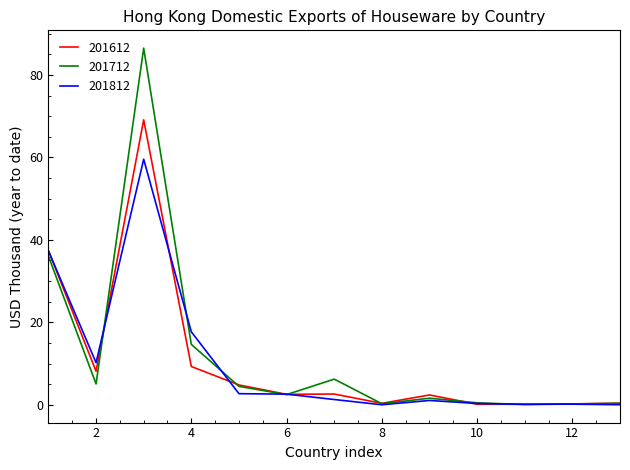

What is the maximum value for 201712?

86.5